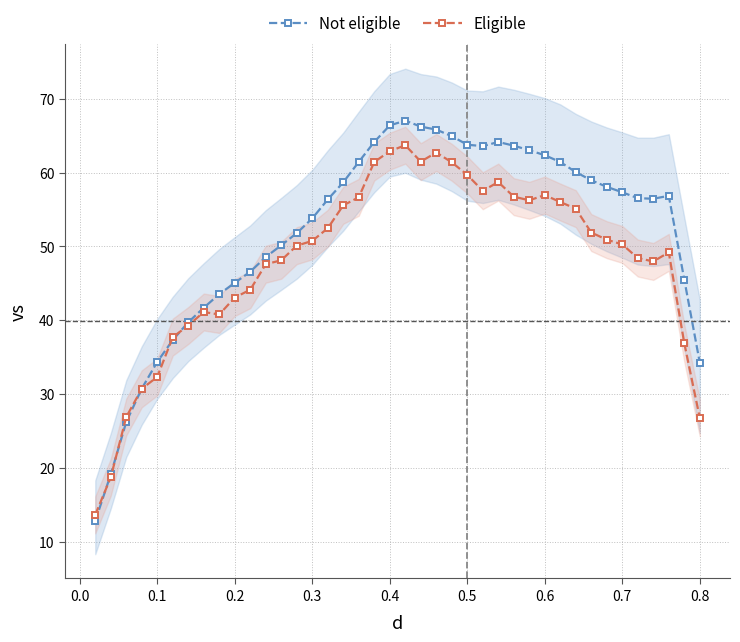

What is the highest value of the Eligible series?

63.7